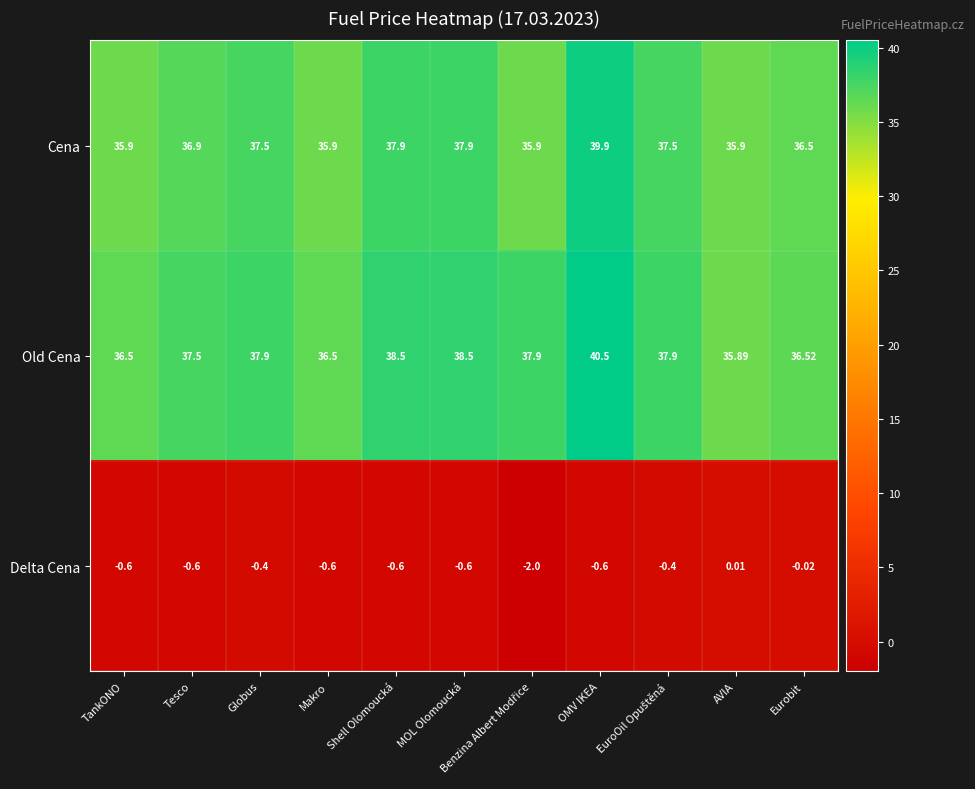

Rank the series by their maximum value, from highest to lowest.

Old Cena, Cena, Delta Cena